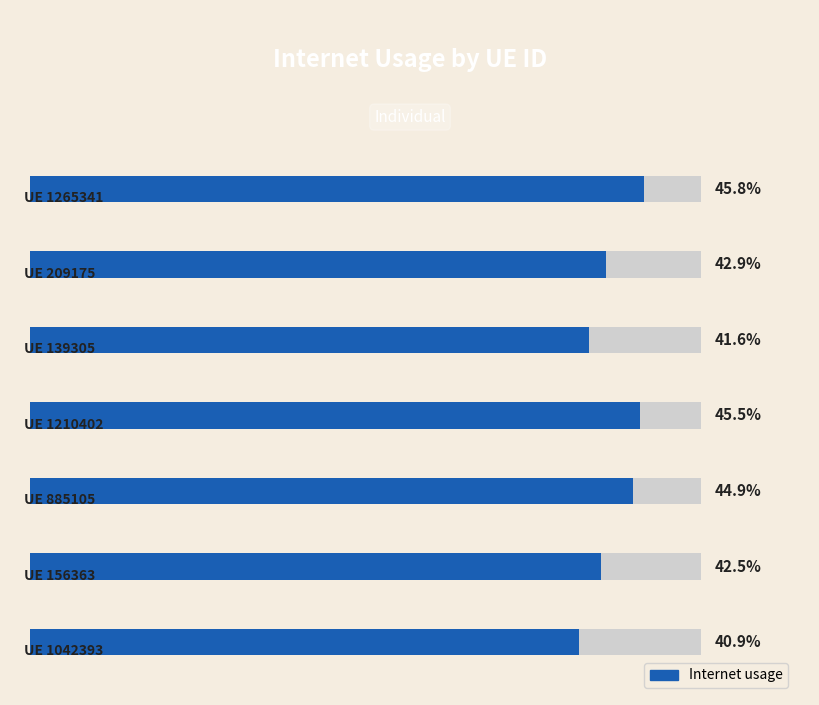

How many data points does each series have?

7